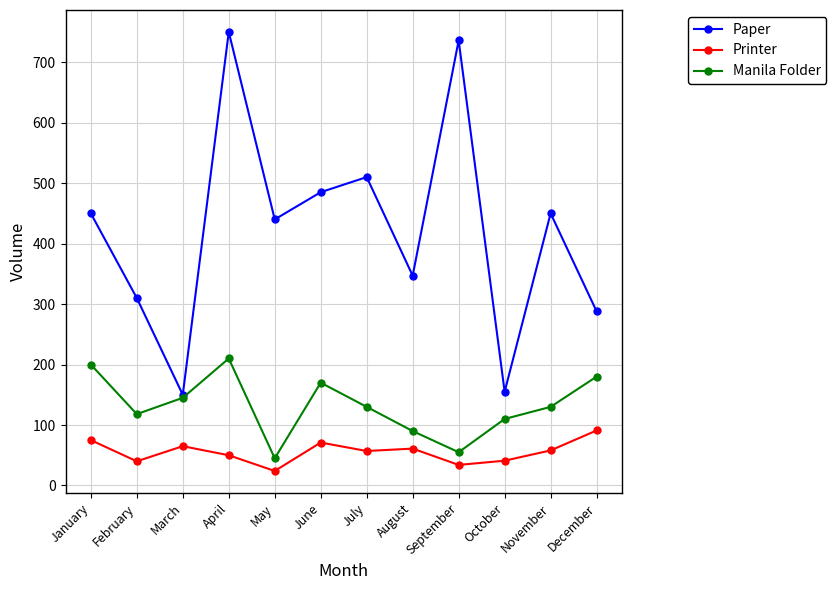

What is the difference between the highest and lowest values at June?

414